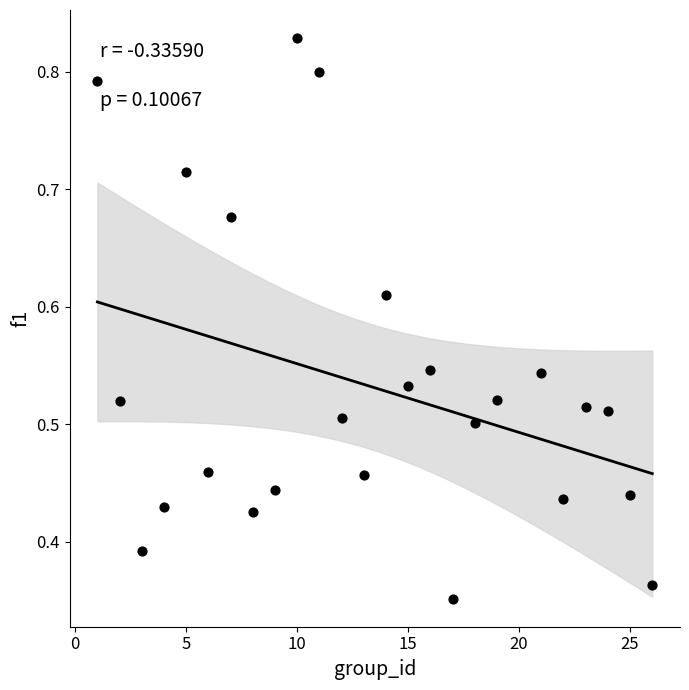

Count the number of points in this scatter plot.

25